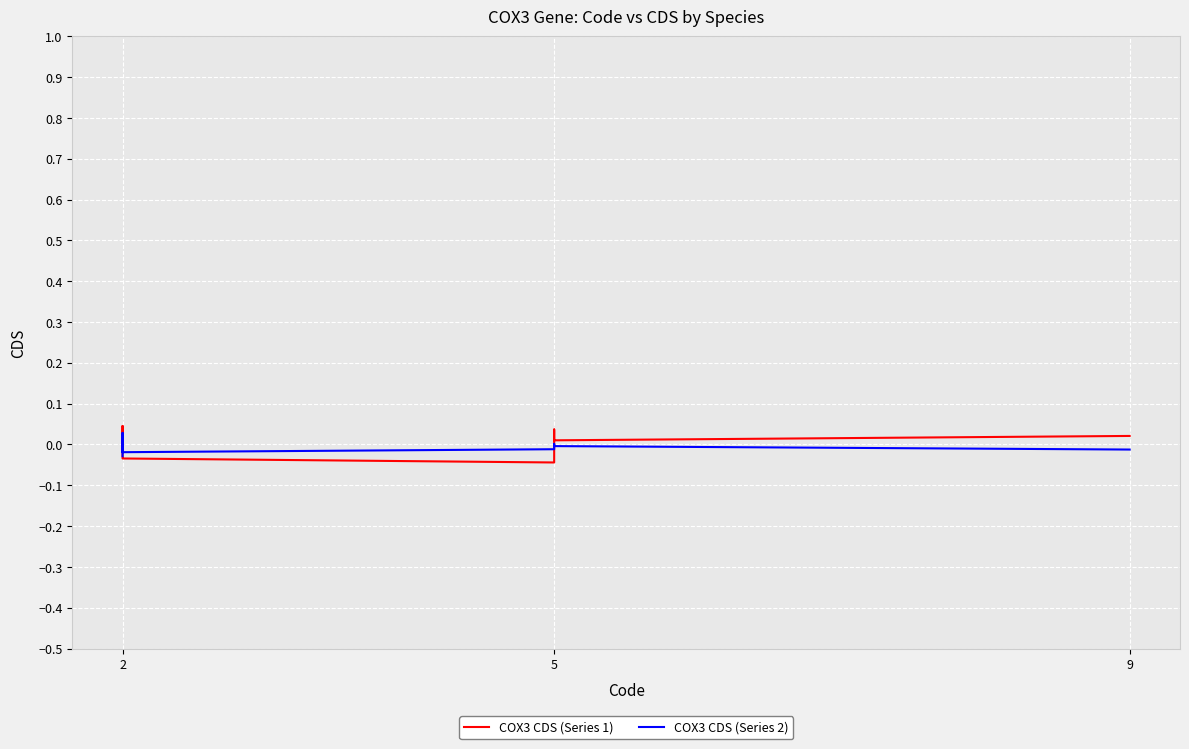

Is the value of COX3 CDS (Series 2) at 5 greater than the value of COX3 CDS (Series 1) at 2?

Yes